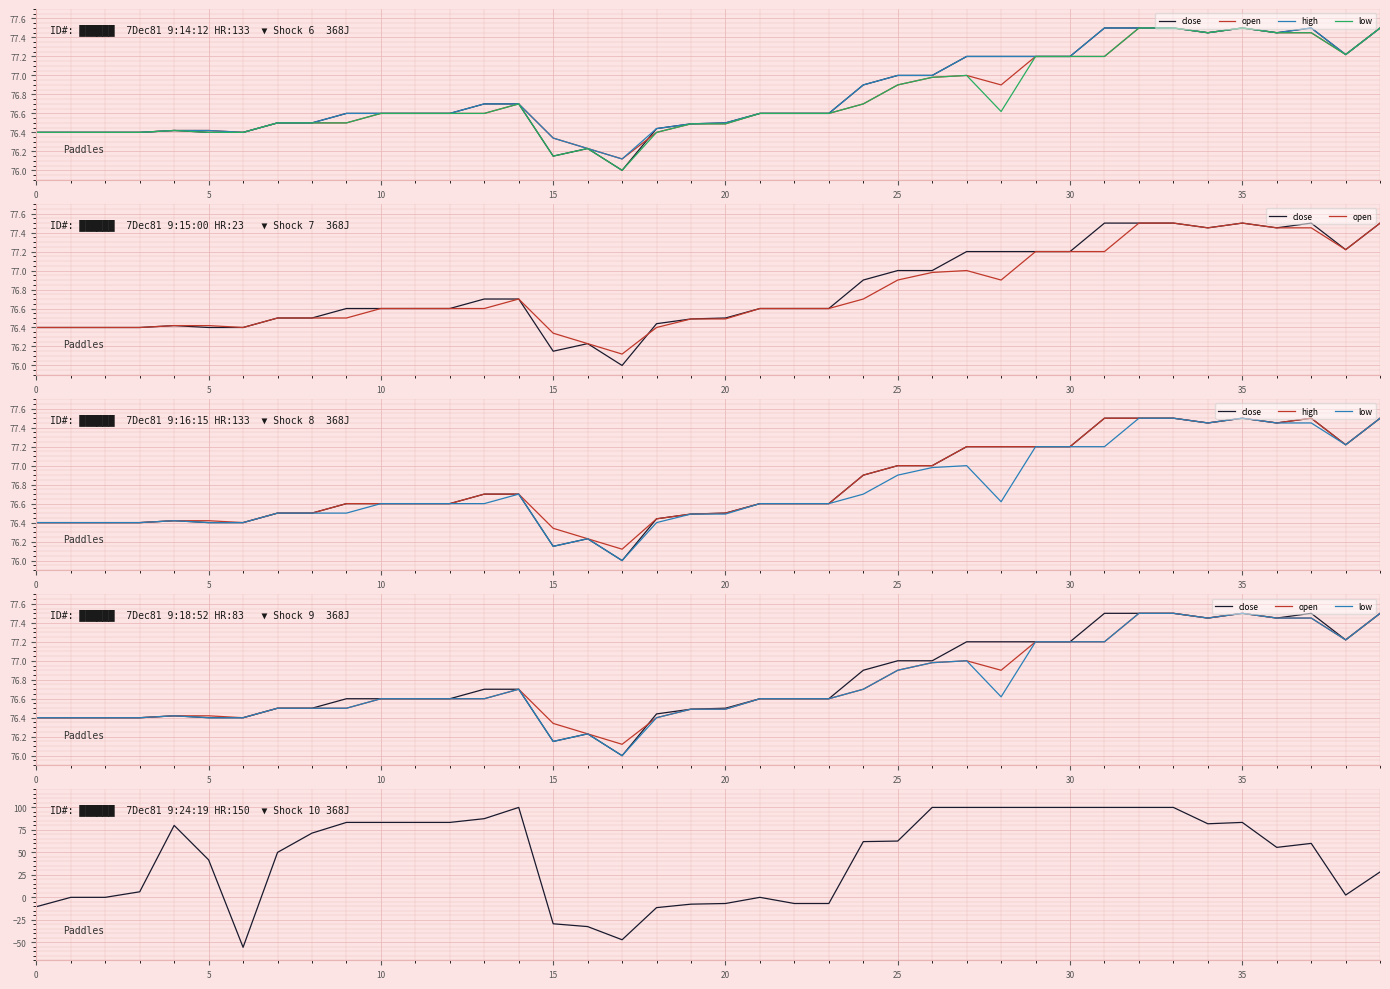

At which label does low reach its peak?

32